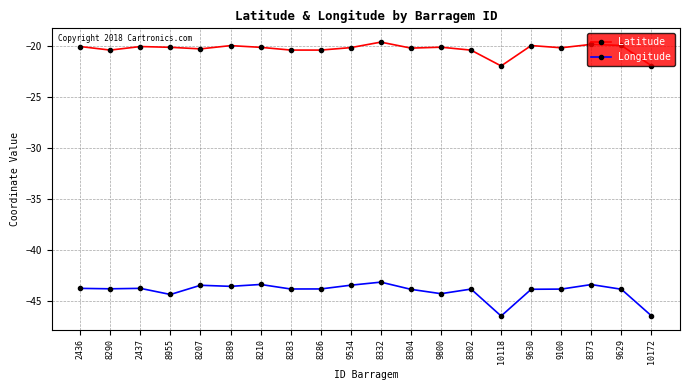

The Latitude series shows -20.0 at 8389. True or false?

True